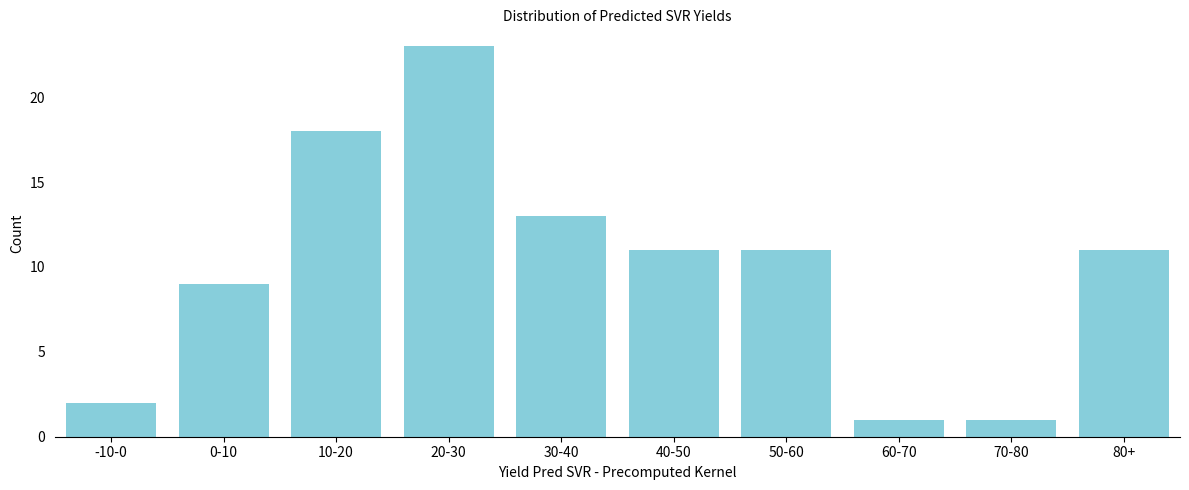

Reading left to right, list all the values displayed in this chart.

-10-0=2	0-10=9	10-20=18	20-30=23	30-40=13	40-50=11	50-60=11	60-70=1	70-80=1	80+=11